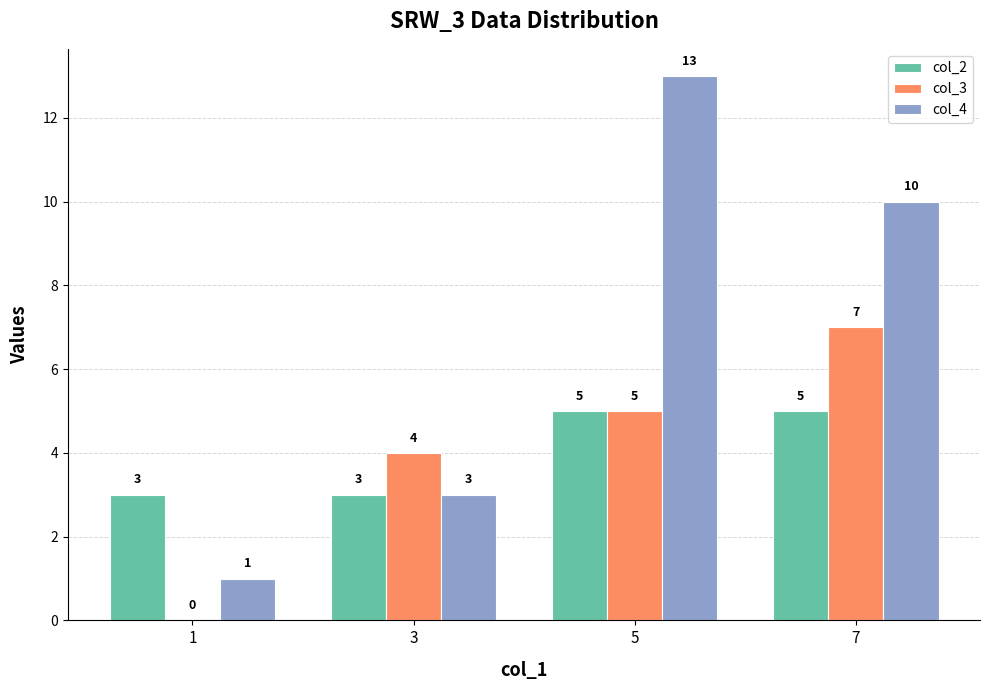

What is the highest value of the col_4 series?

13